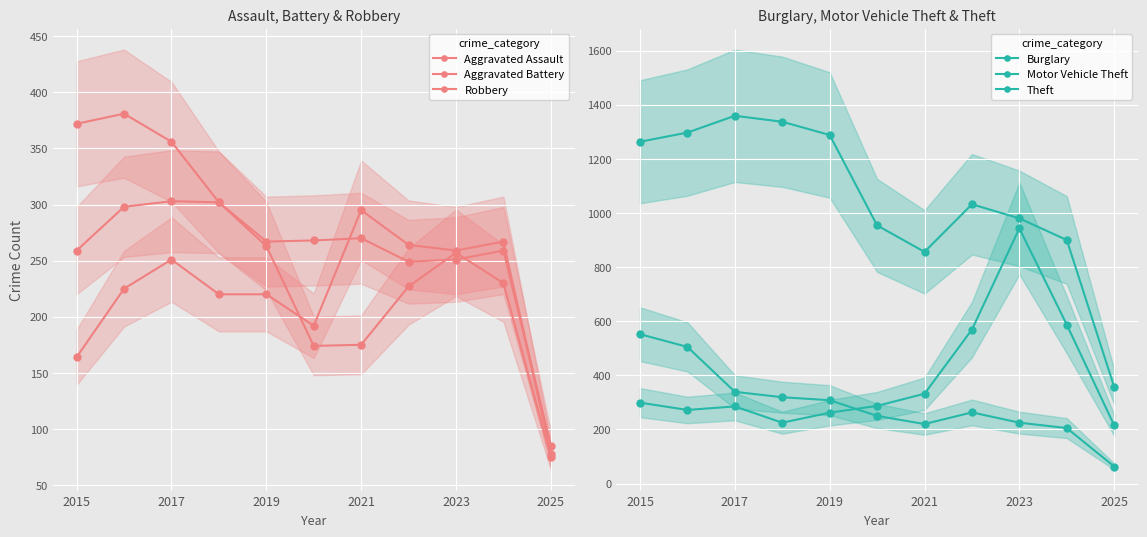

How many lines are shown in the chart?

6